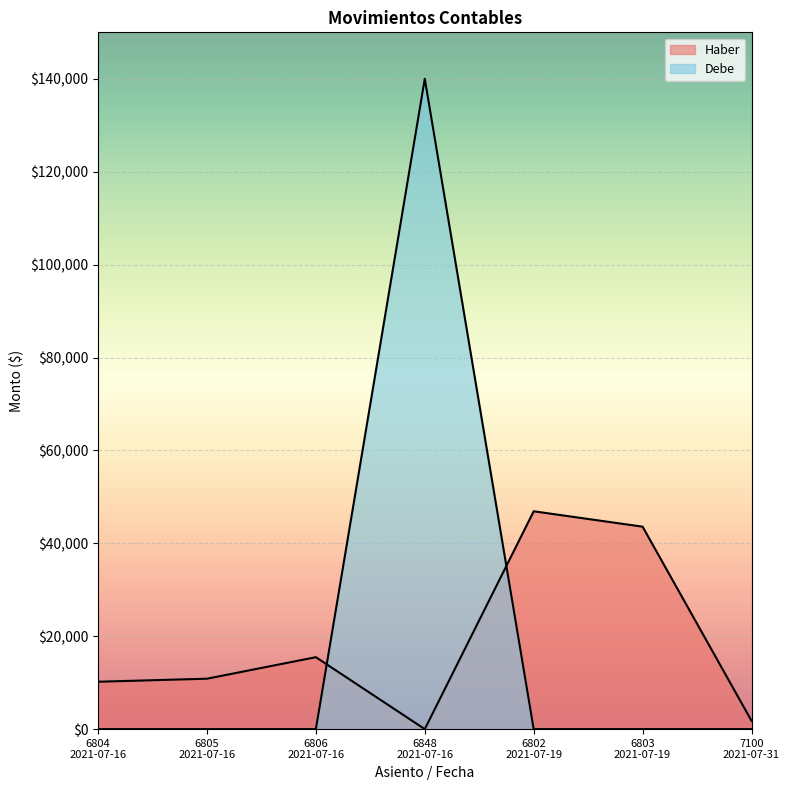

How many lines are shown in the chart?

2